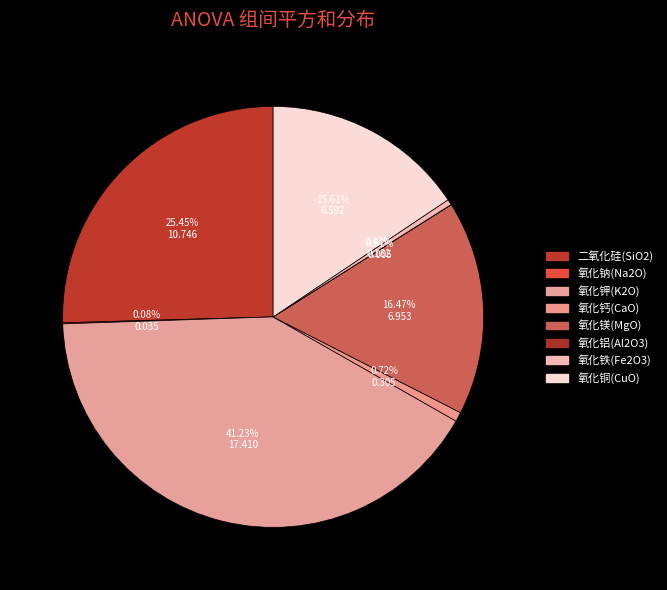

To the nearest percent, what is the average slice percentage?

12%